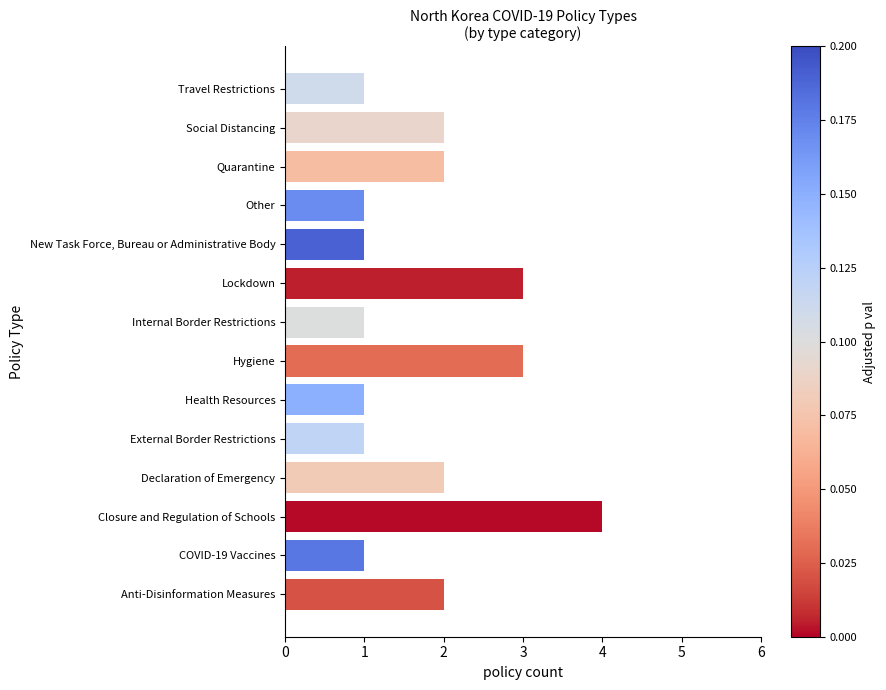

What is the ratio of the value at Closure and Regulation of Schools to the value at Internal Border Restrictions?

4.0